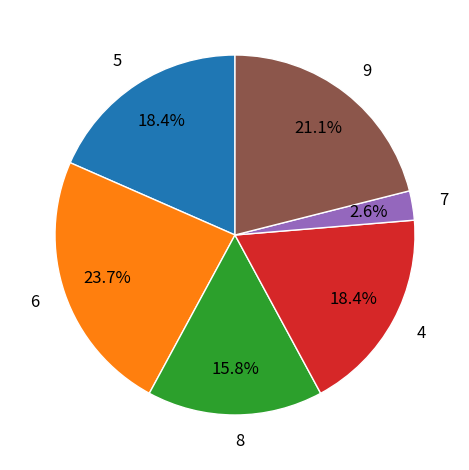

To the nearest percent, what is the difference between the 4 and 9 slice percentages?

3%